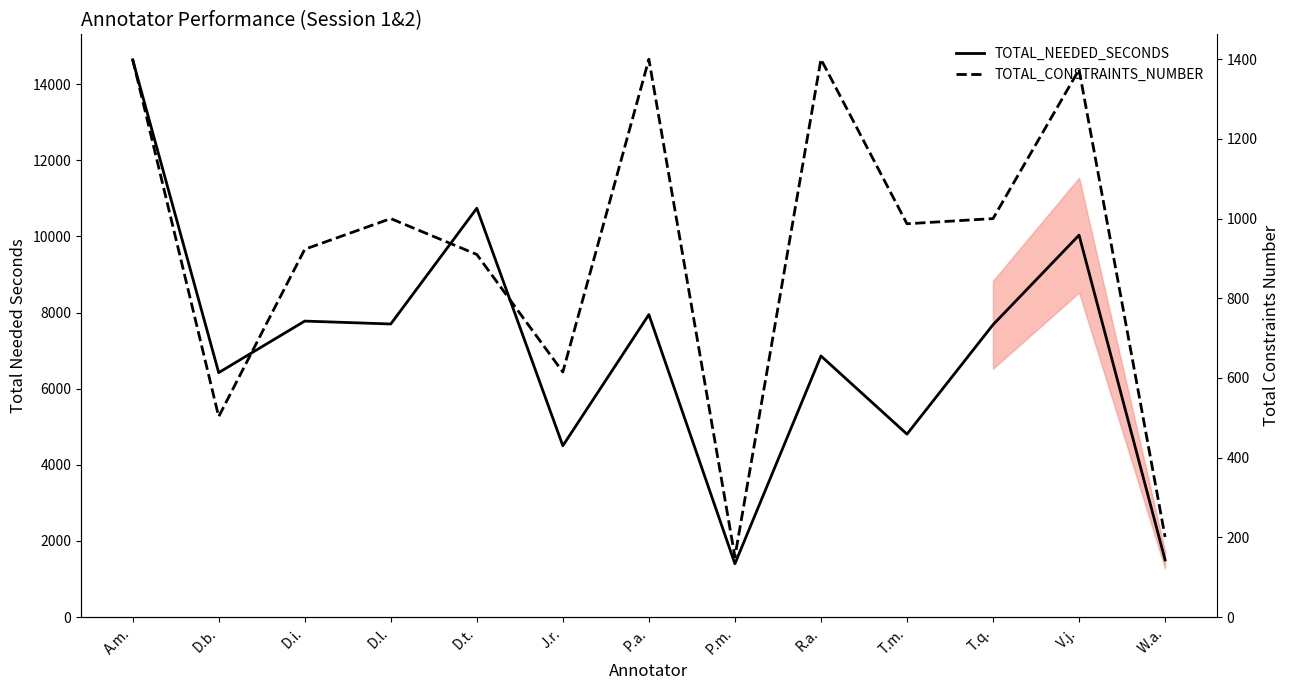

True or false: TOTAL_CONSTRAINTS_NUMBER and TOTAL_NEEDED_SECONDS cross at least once.

False